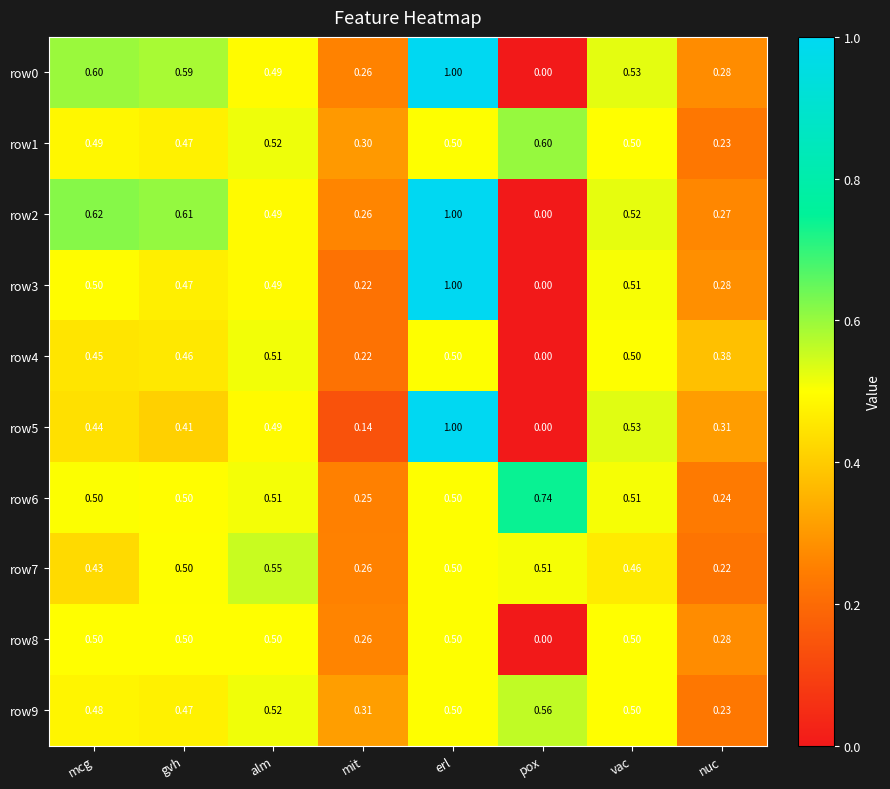

Is the value of row8 at alm greater than the value of row2 at pox?

Yes